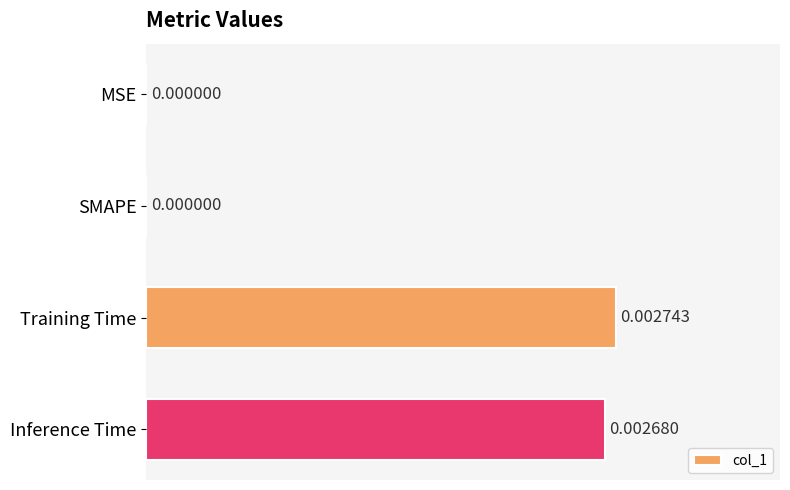

Which has a higher value, Training Time or Inference Time?

Training Time